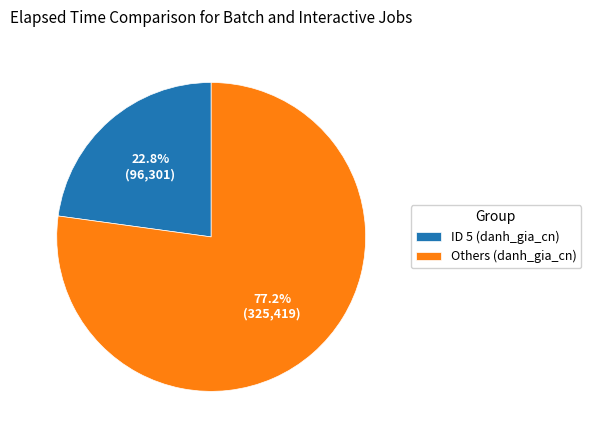

Rank the categories by value from highest to lowest.

Others (danh_gia_cn), ID 5 (danh_gia_cn)